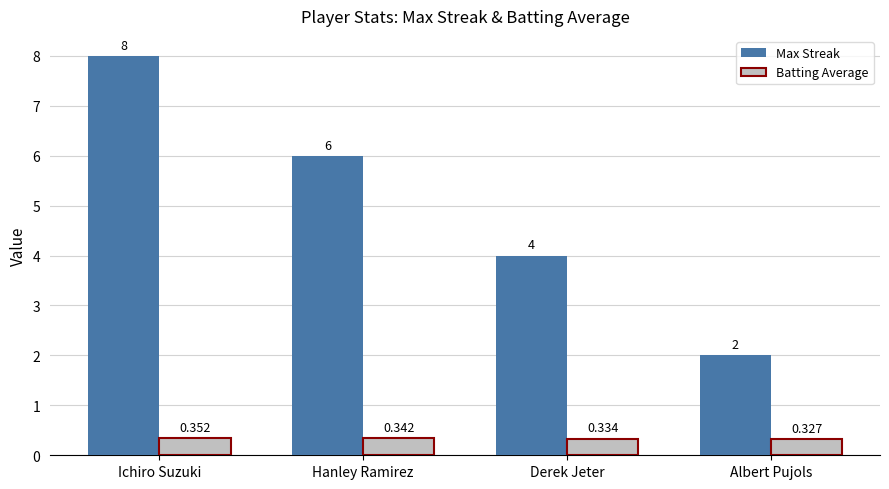

What is the label of the 2nd bar from the right?

Derek Jeter